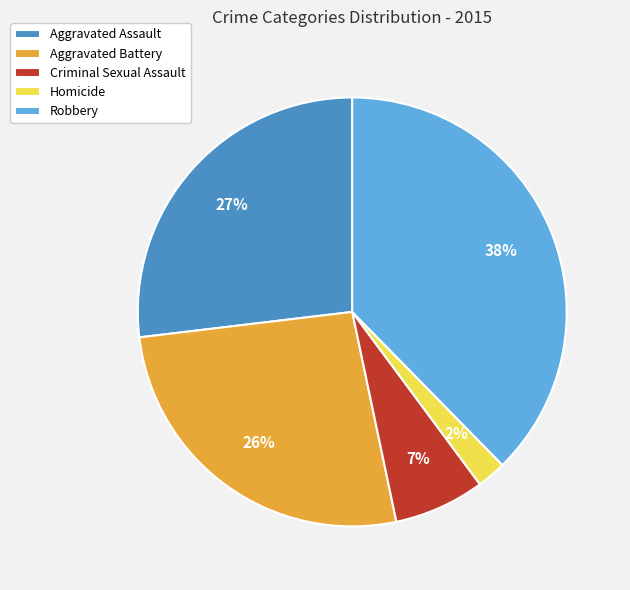

Which category has the smallest portion of the pie?

Homicide